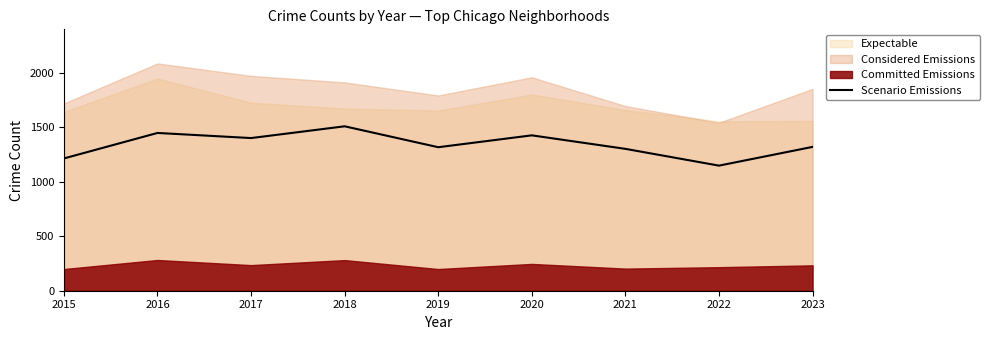

True or false: the data has more than 0 interior local peaks.

True